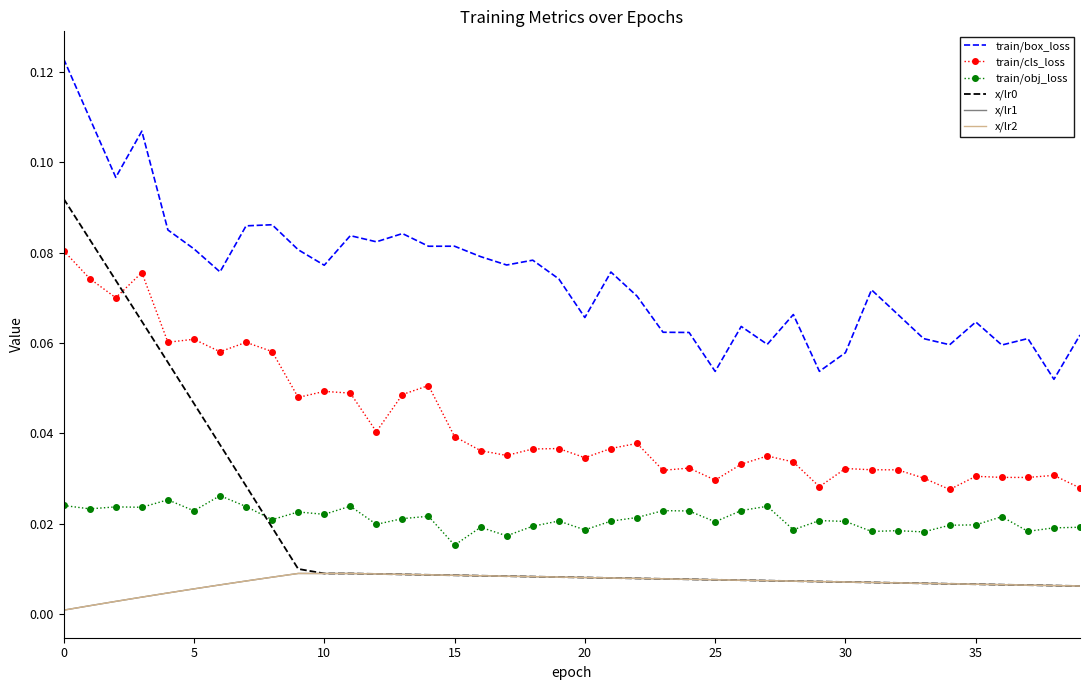

Reading right to left, extract all data points from this chart.

train/box_loss: 0.1	0.1	0.1	0.1	0.1	0.1	0.1	0.1	0.1	0.1	0.1	0.1	0.1	0.1	0.1	0.1	0.1	0.1	0.1	0.1	0.1	0.1	0.1	0.1	0.1	0.1	0.1	0.1	0.1	0.1	0.1	0.1	0.1	0.1	0.1	0.1	0.1	0.1	0.1	0.1
train/cls_loss: 0.0	0.0	0.0	0.0	0.0	0.0	0.0	0.0	0.0	0.0	0.0	0.0	0.0	0.0	0.0	0.0	0.0	0.0	0.0	0.0	0.0	0.0	0.0	0.0	0.0	0.1	0.0	0.0	0.0	0.0	0.0	0.1	0.1	0.1	0.1	0.1	0.1	0.1	0.1	0.1
train/obj_loss: 0.0	0.0	0.0	0.0	0.0	0.0	0.0	0.0	0.0	0.0	0.0	0.0	0.0	0.0	0.0	0.0	0.0	0.0	0.0	0.0	0.0	0.0	0.0	0.0	0.0	0.0	0.0	0.0	0.0	0.0	0.0	0.0	0.0	0.0	0.0	0.0	0.0	0.0	0.0	0.0
x/lr0: 0.0	0.0	0.0	0.0	0.0	0.0	0.0	0.0	0.0	0.0	0.0	0.0	0.0	0.0	0.0	0.0	0.0	0.0	0.0	0.0	0.0	0.0	0.0	0.0	0.0	0.0	0.0	0.0	0.0	0.0	0.0	0.0	0.0	0.0	0.0	0.1	0.1	0.1	0.1	0.1
x/lr1: 0.0	0.0	0.0	0.0	0.0	0.0	0.0	0.0	0.0	0.0	0.0	0.0	0.0	0.0	0.0	0.0	0.0	0.0	0.0	0.0	0.0	0.0	0.0	0.0	0.0	0.0	0.0	0.0	0.0	0.0	0.0	0.0	0.0	0.0	0.0	0.0	0.0	0.0	0.0	0.0
x/lr2: 0.0	0.0	0.0	0.0	0.0	0.0	0.0	0.0	0.0	0.0	0.0	0.0	0.0	0.0	0.0	0.0	0.0	0.0	0.0	0.0	0.0	0.0	0.0	0.0	0.0	0.0	0.0	0.0	0.0	0.0	0.0	0.0	0.0	0.0	0.0	0.0	0.0	0.0	0.0	0.0